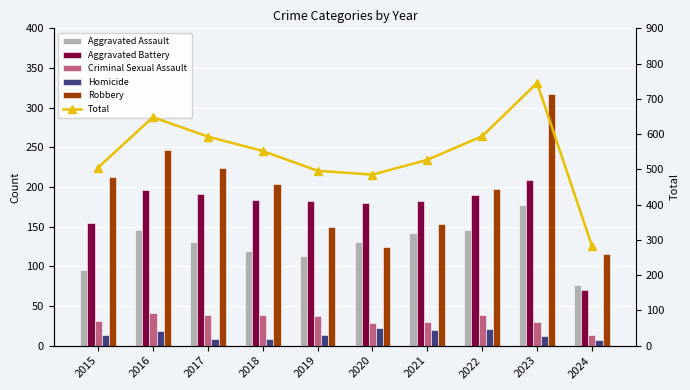

At 2016, list the series in order from smallest to largest.

Homicide, Criminal Sexual Assault, Aggravated Assault, Aggravated Battery, Robbery, Total